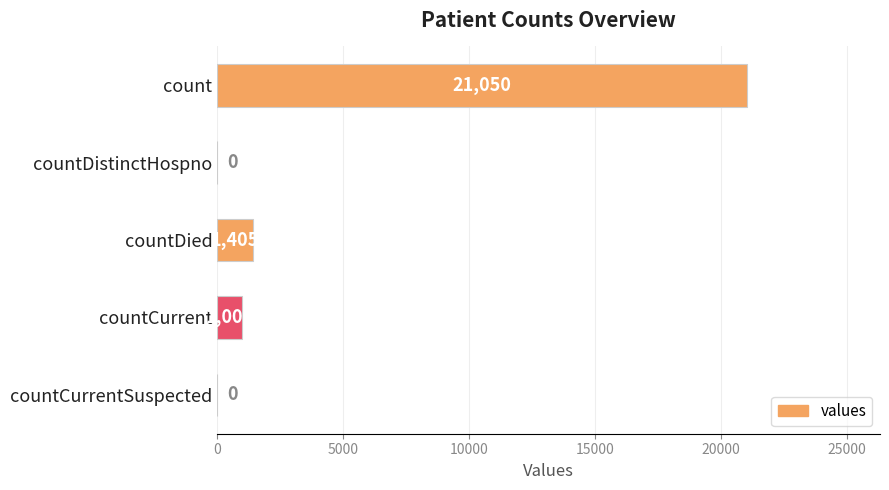

What is the greatest value displayed?

21050